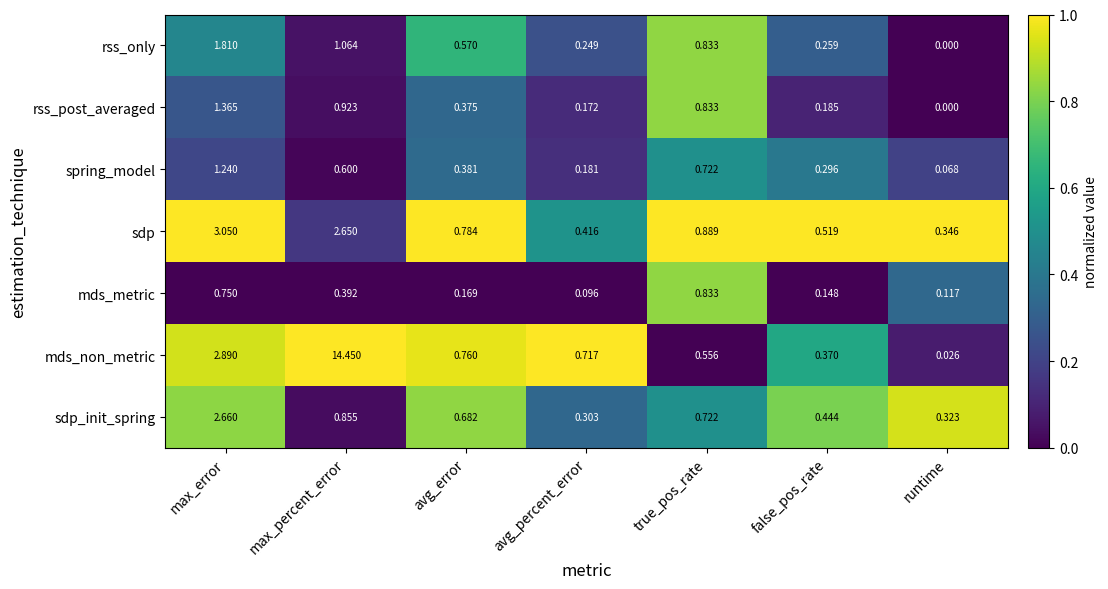

Which series has the largest range (max minus min)?

mds_non_metric